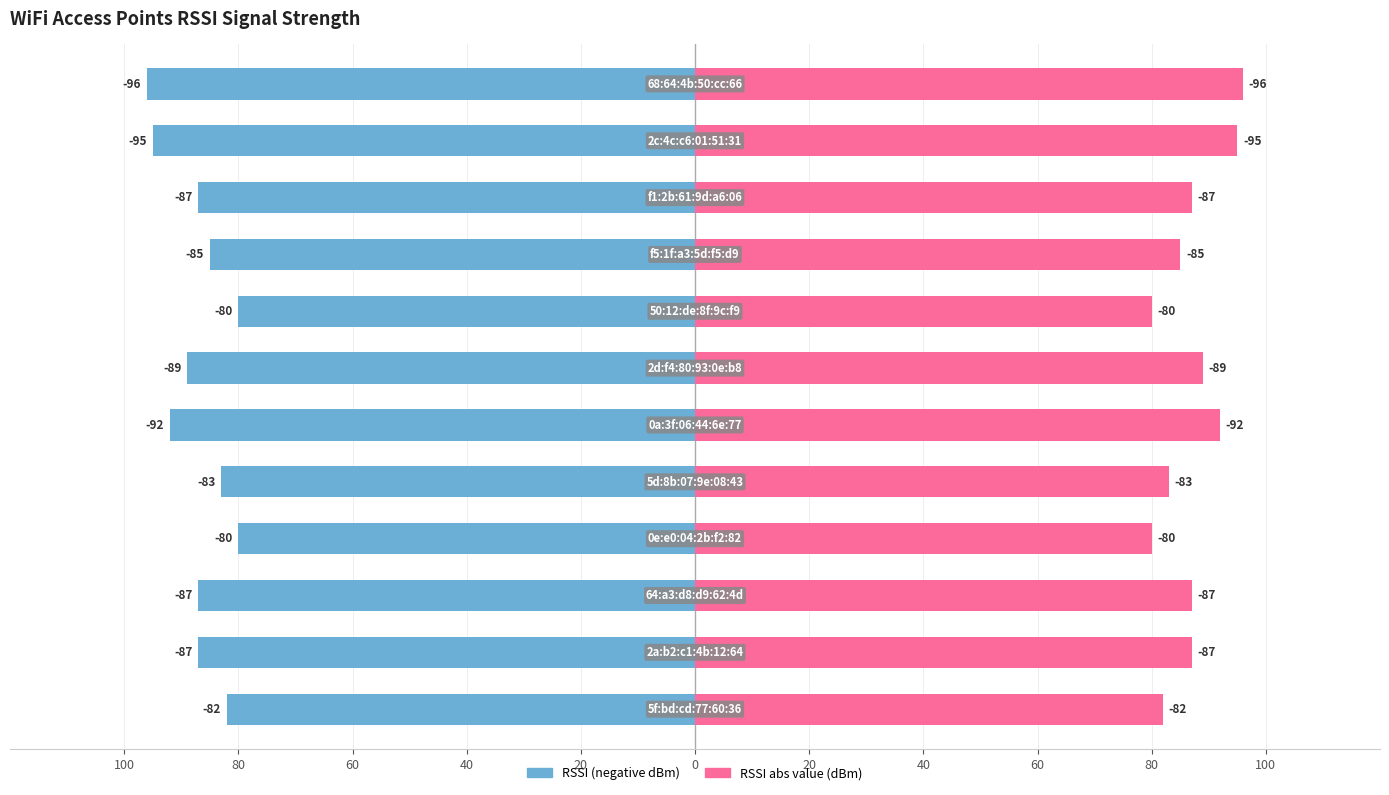

Are the bars horizontal?

Yes